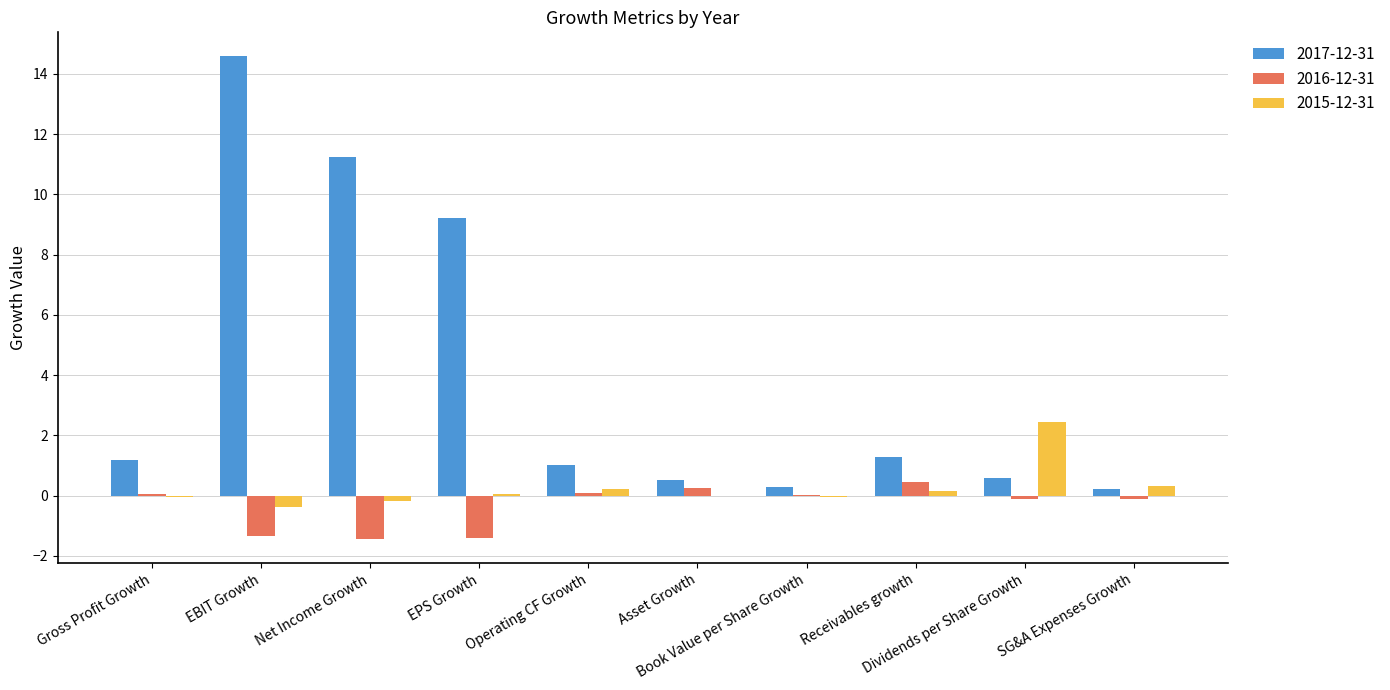

Which series has the largest total across all categories?

2017-12-31